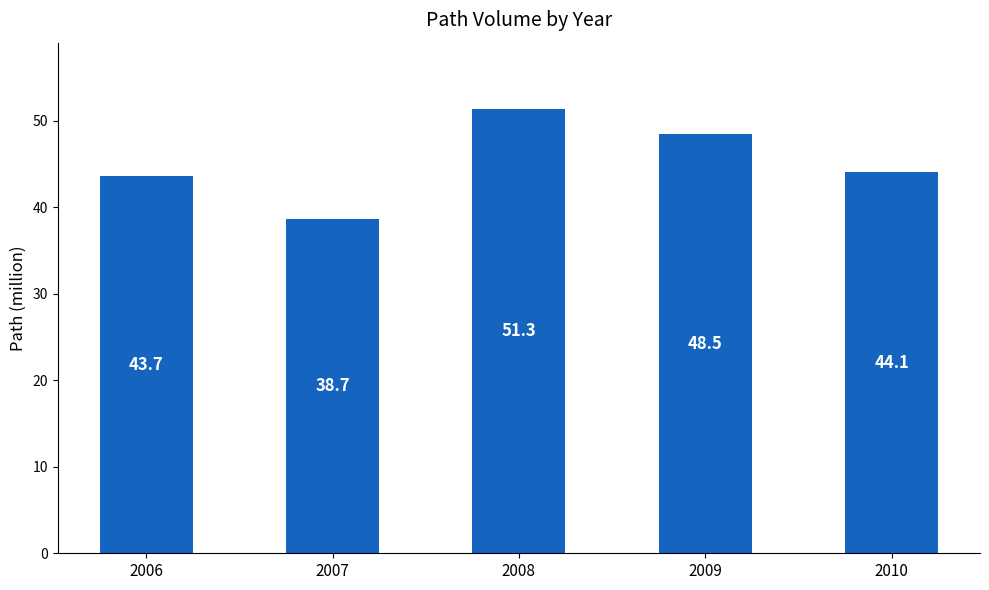

At which label is the value closest to 45?

2010